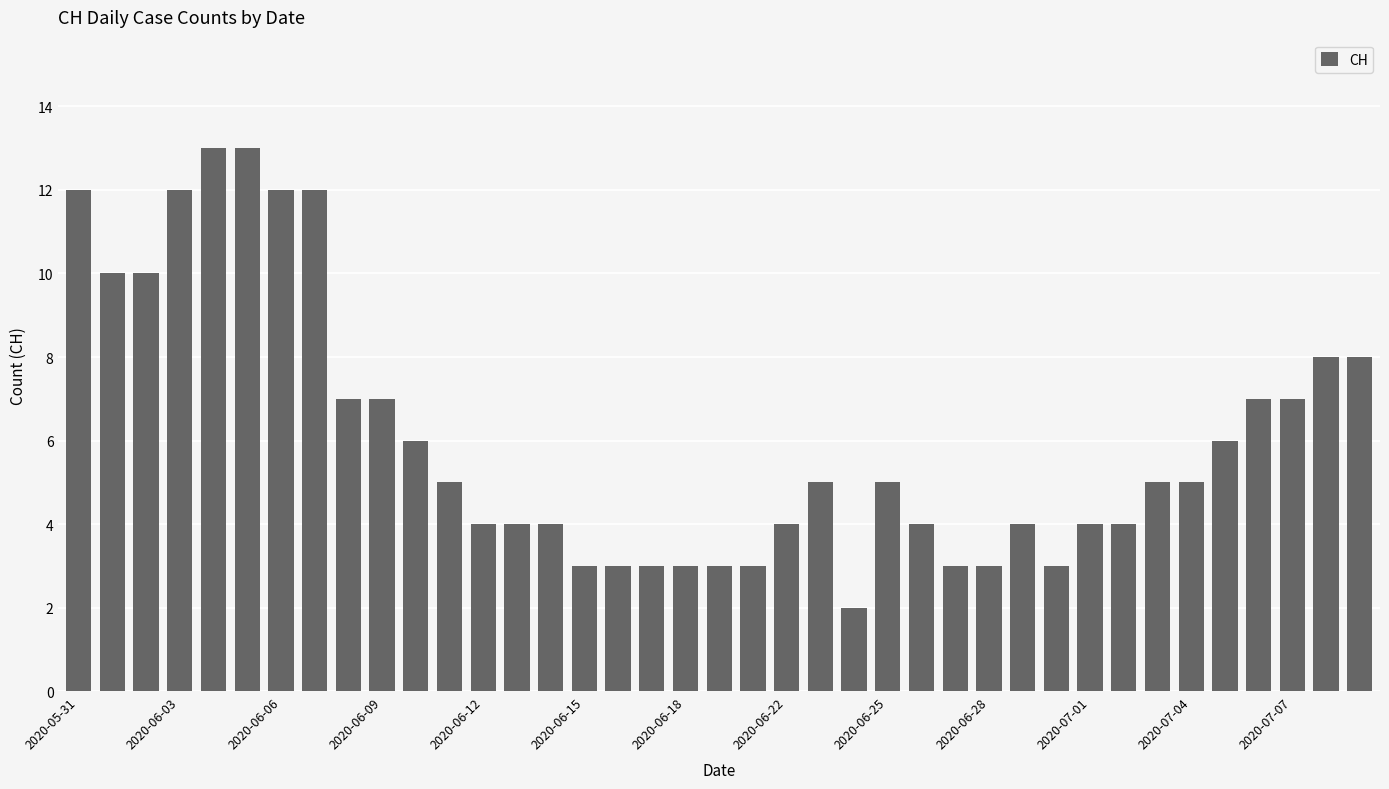

What is the maximum value shown in the chart?

13